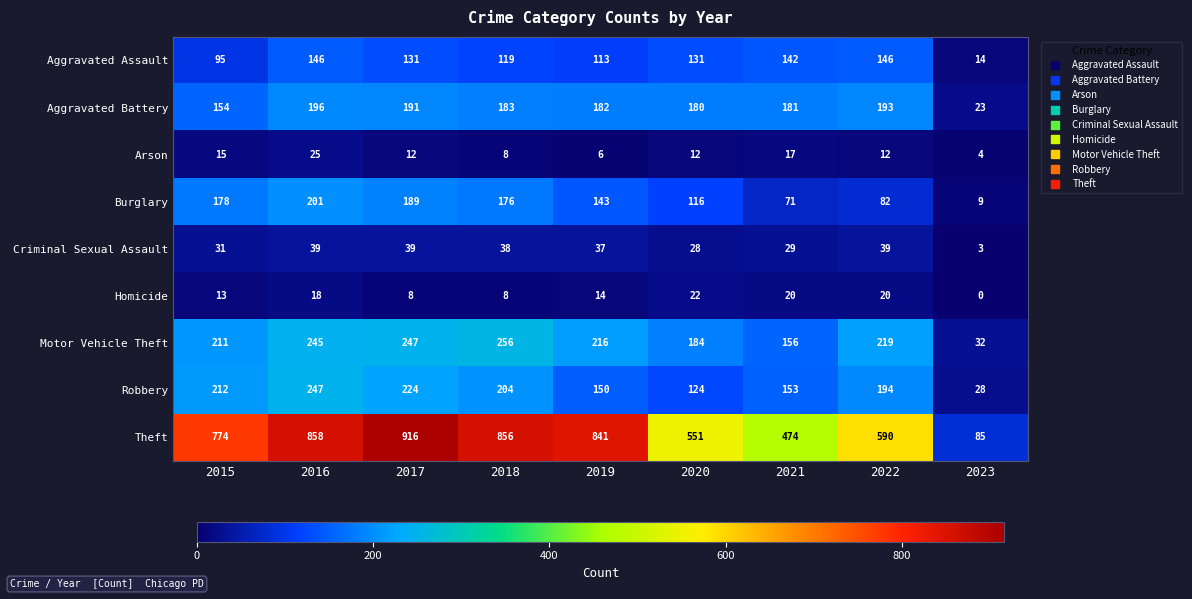

Which series has the largest total across all categories?

Theft